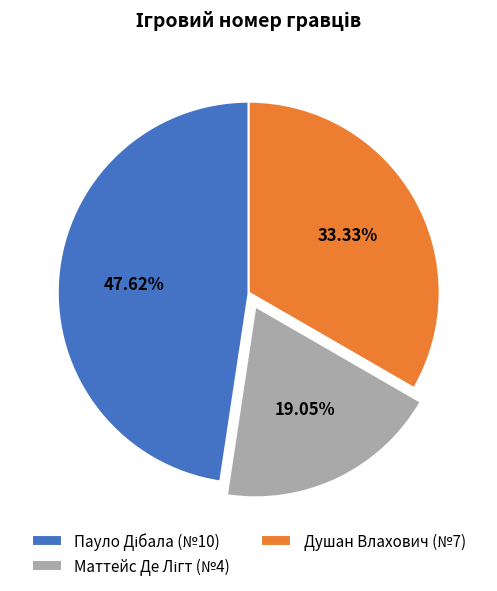

Does Душан Влахович (№7) account for over 50% of the chart?

No